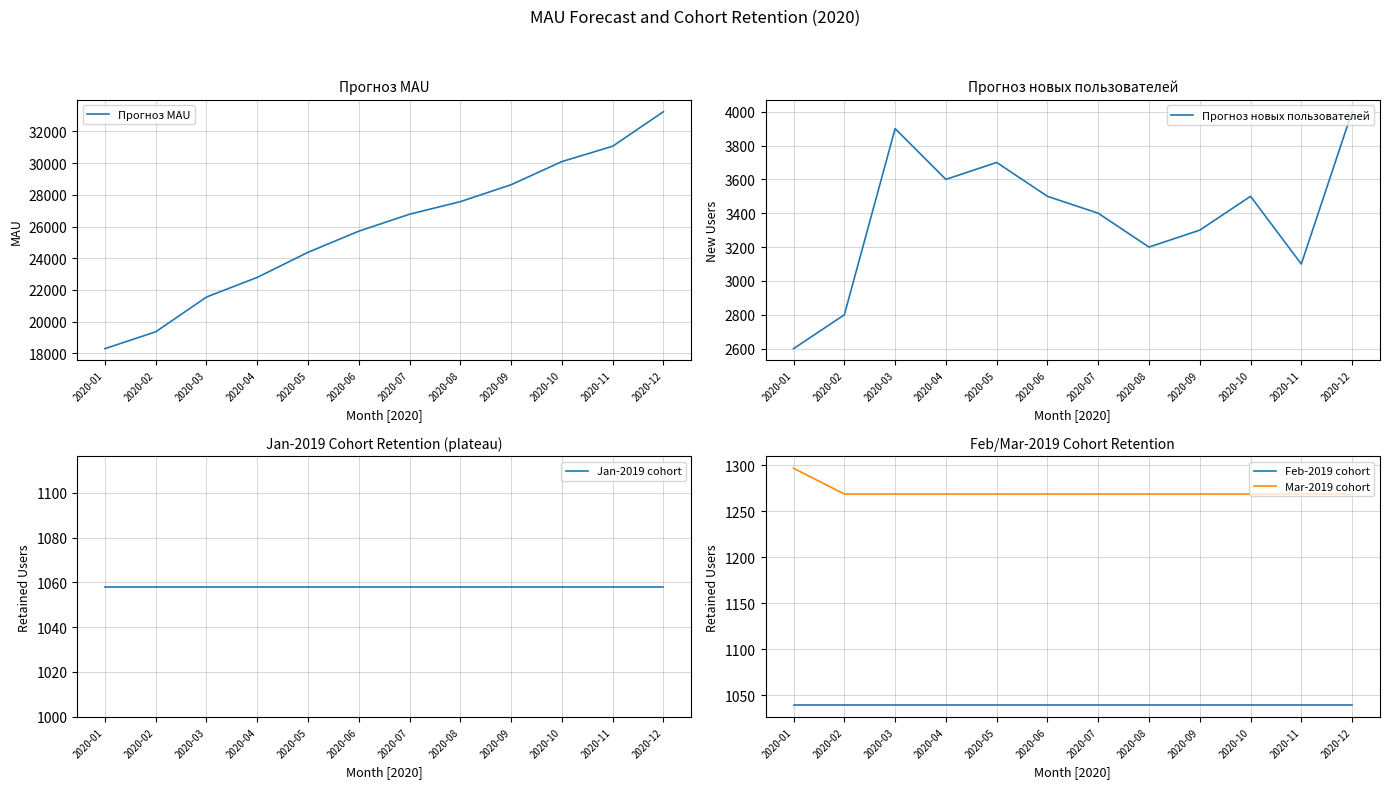

True or false: Прогноз новых пользователей and Feb-2019 cohort intersect in this chart.

False